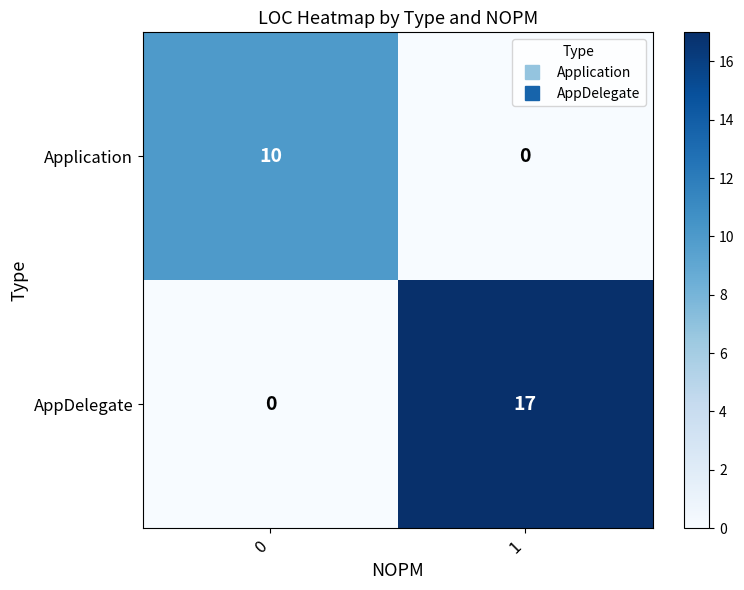

The value of AppDelegate at 1 is 10. True or false?

False